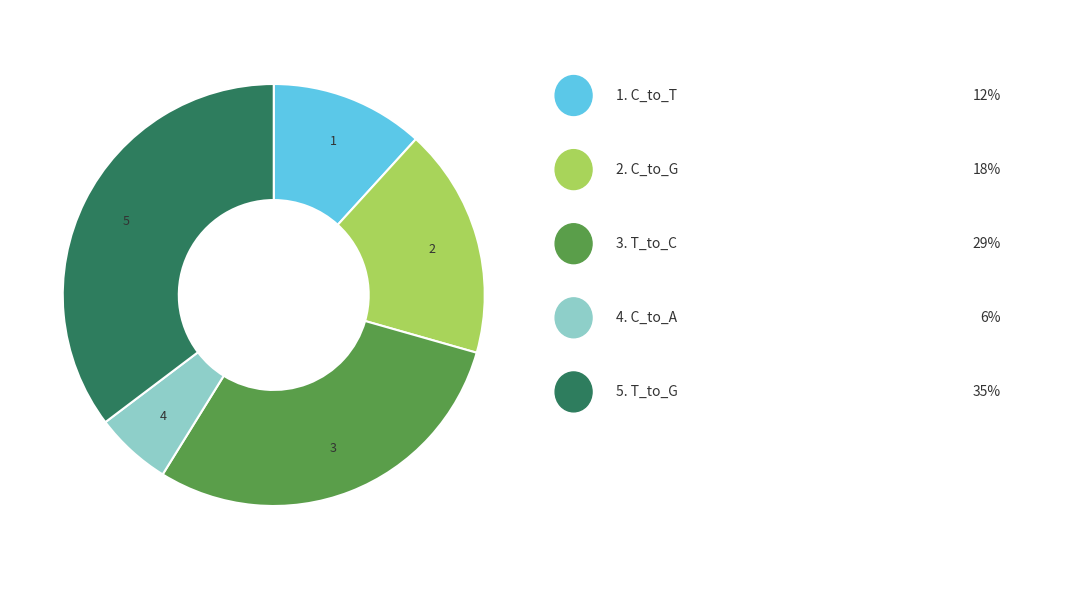

Does any single category account for the majority?

No